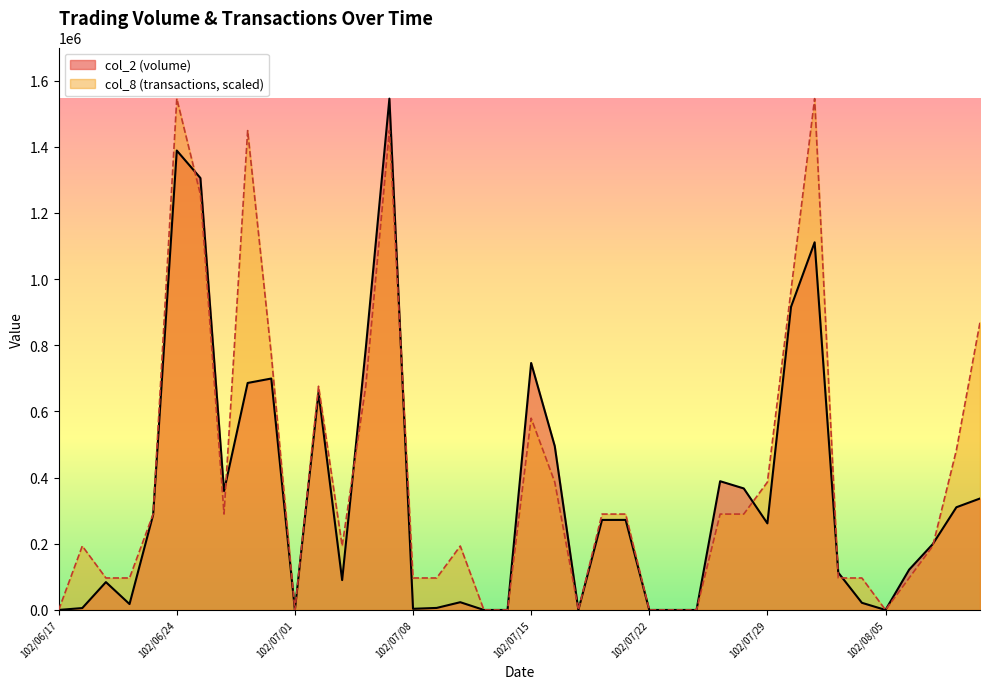

What is the spread (max minus min) of values at 102/07/30?

49990